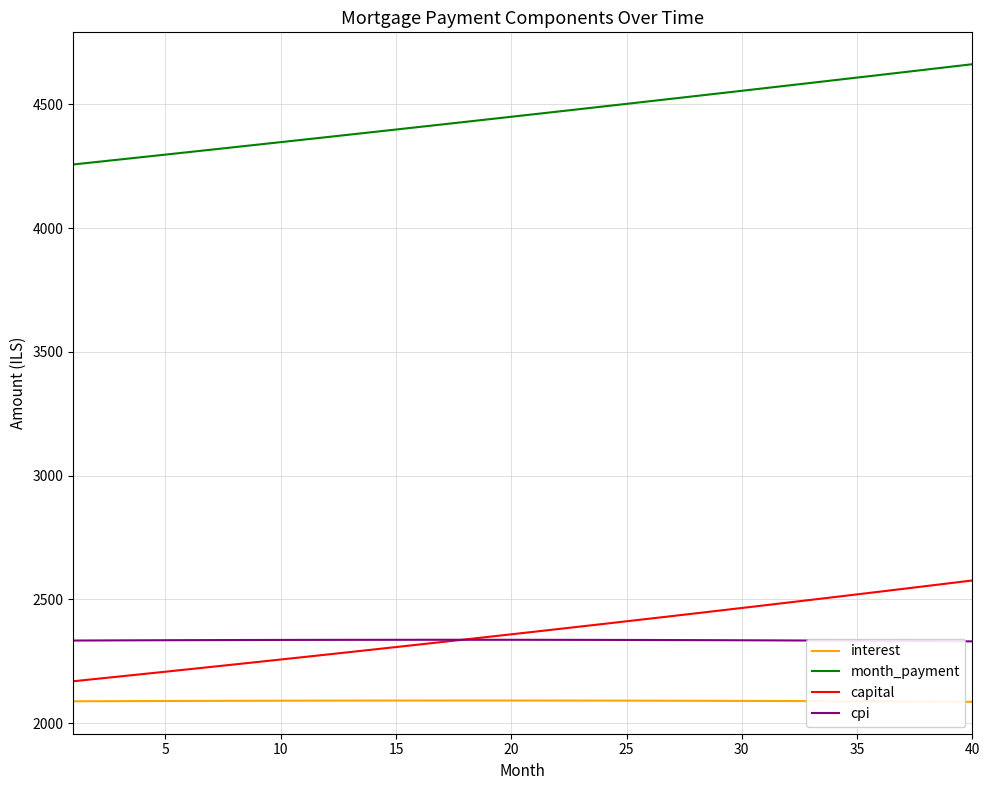

What are all the series names shown in the legend?

interest, month_payment, capital, cpi